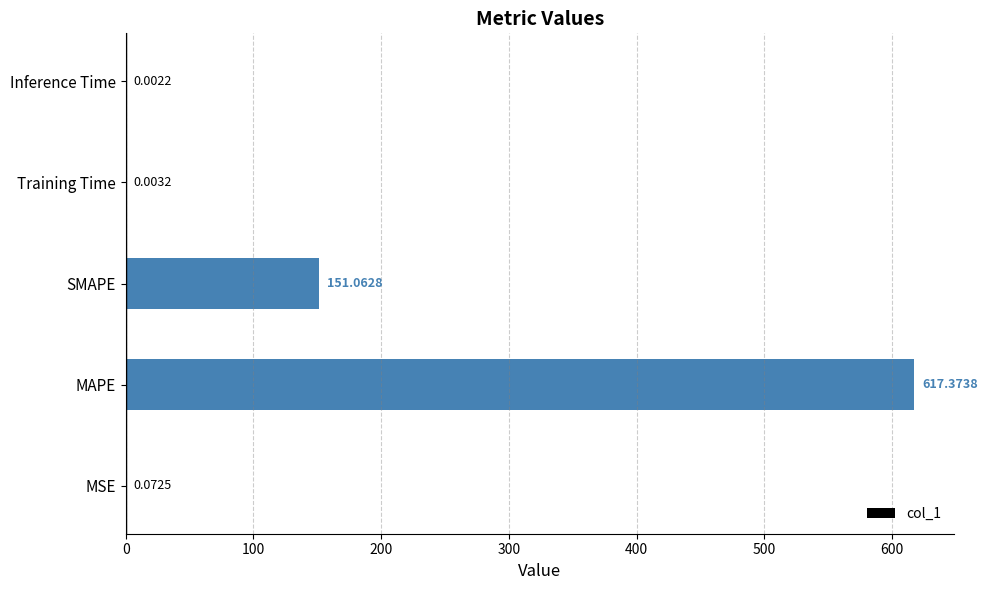

What is the sum of all values?

768.5